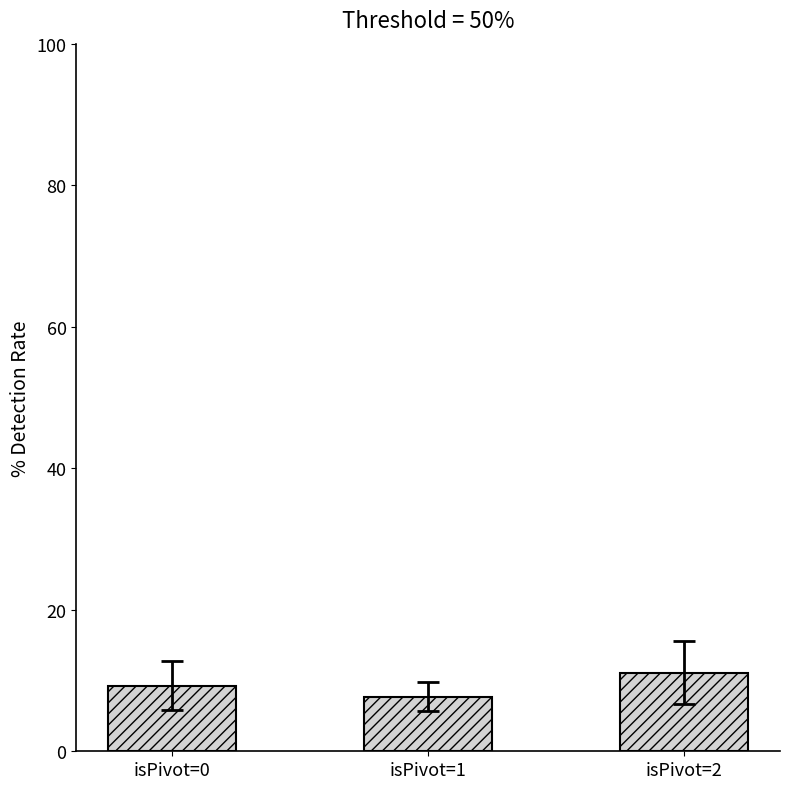

Which label corresponds to the smallest value in the chart?

isPivot=1